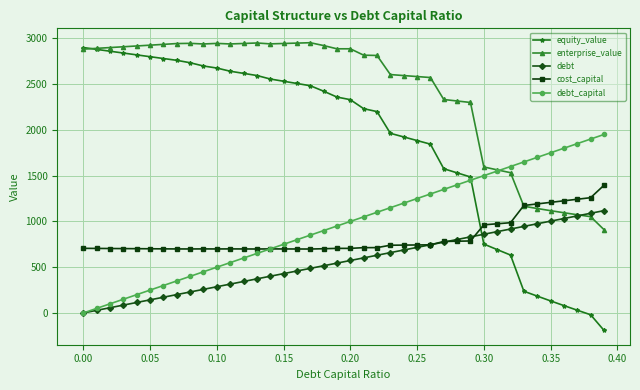

True or false: cost_capital has more than 2 interior local peaks.

True